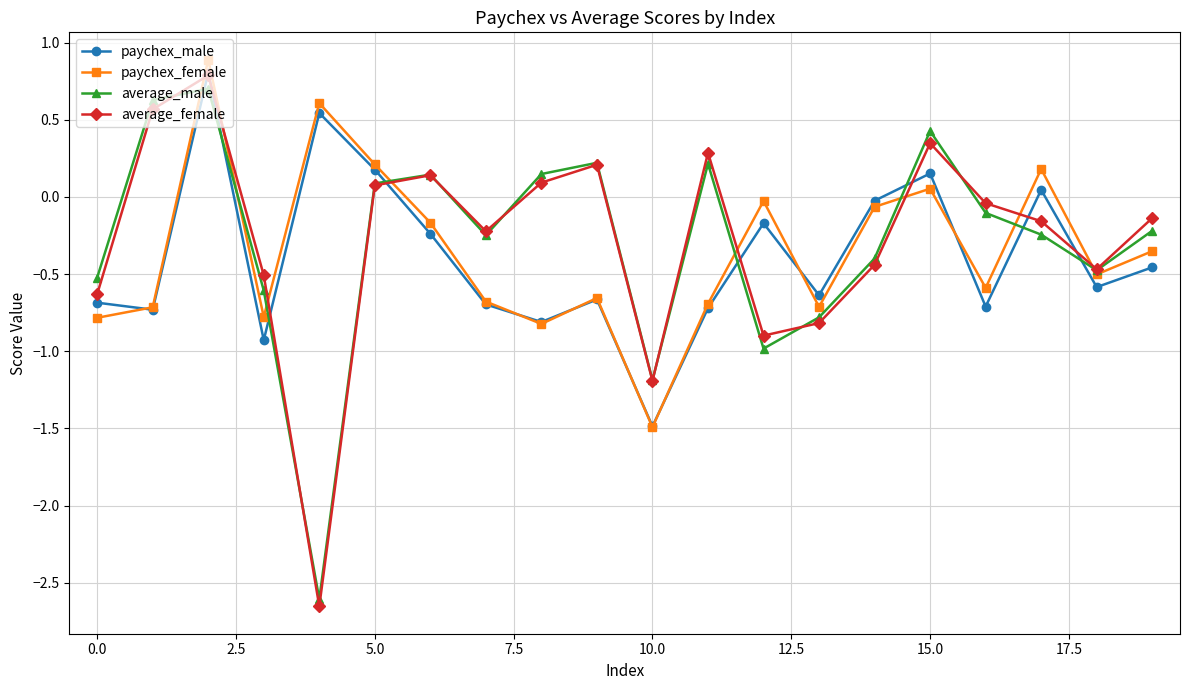

How many interior local valleys does the average_male series have?

5